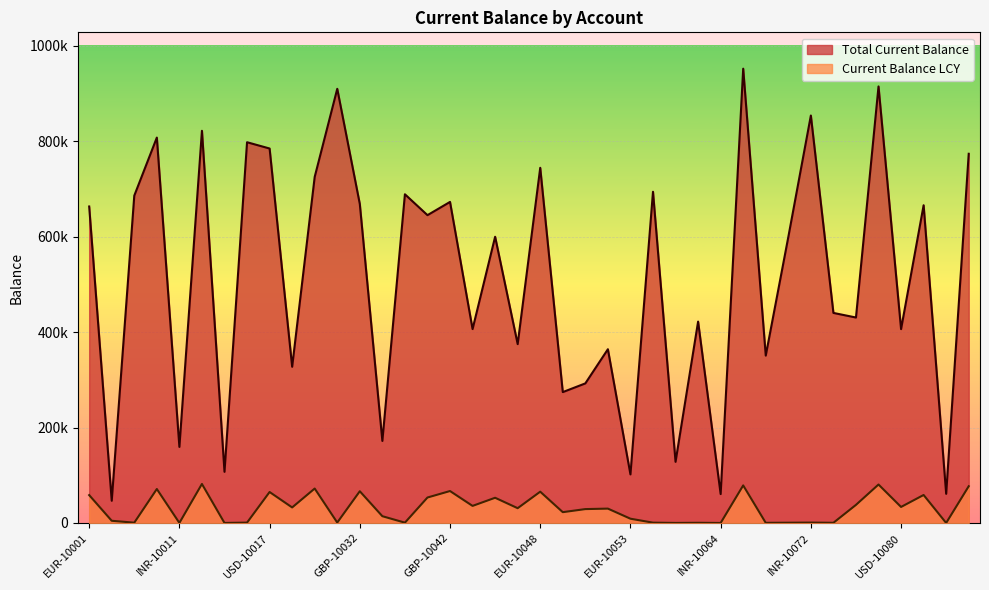

Is it true that Current Balance LCY equals 350.6 at INR-10068?

True